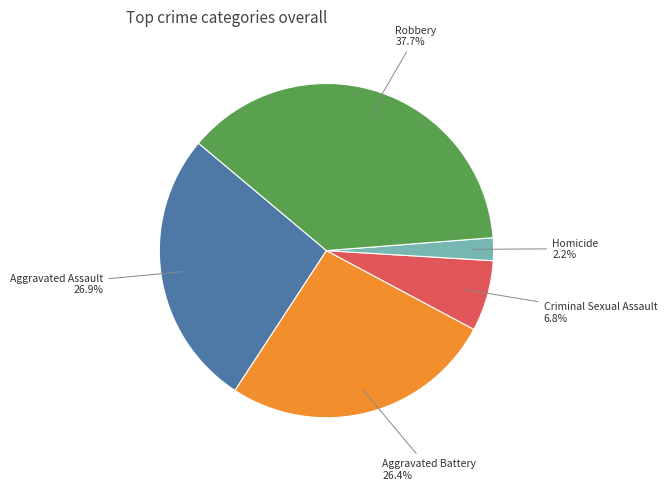

How many segments does this pie chart have?

5